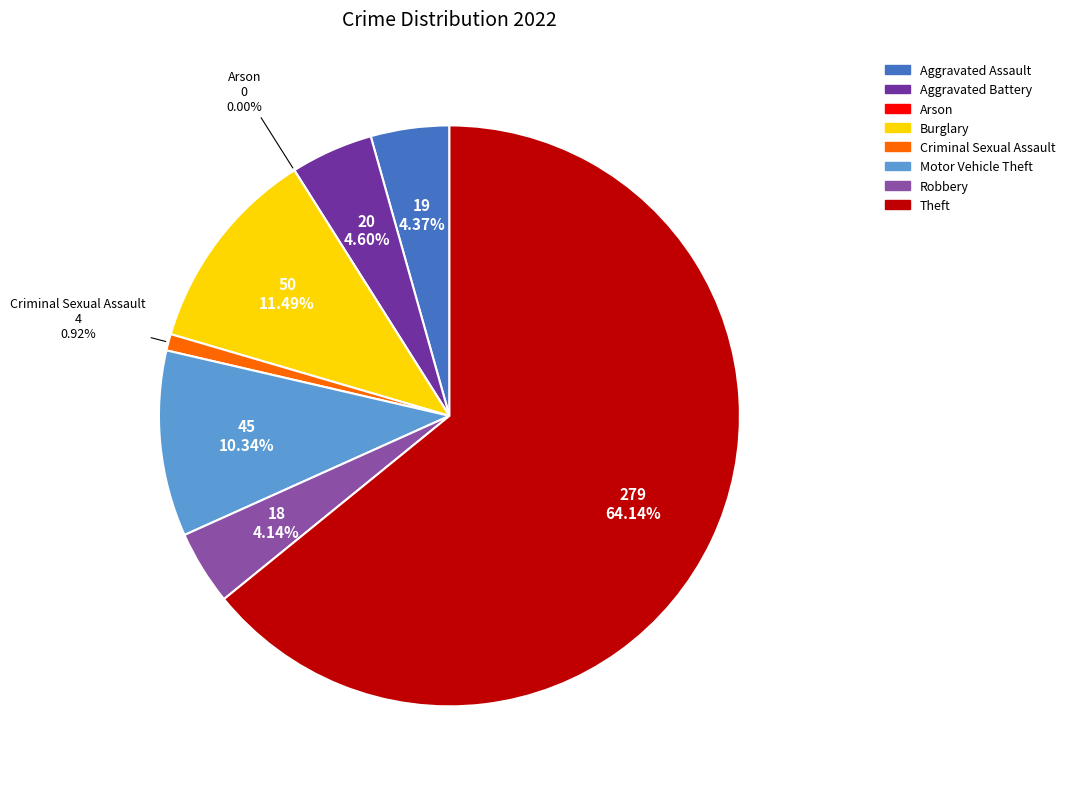

Does 7 account for over 50% of the chart?

Yes